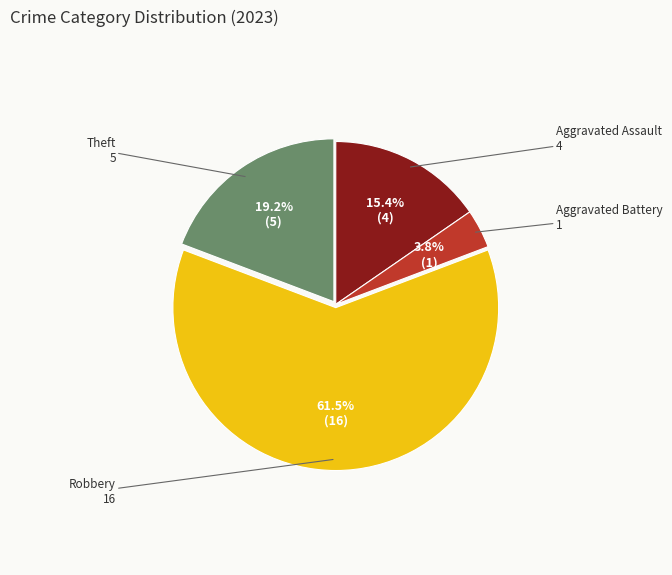

How many slices are in this pie chart?

4